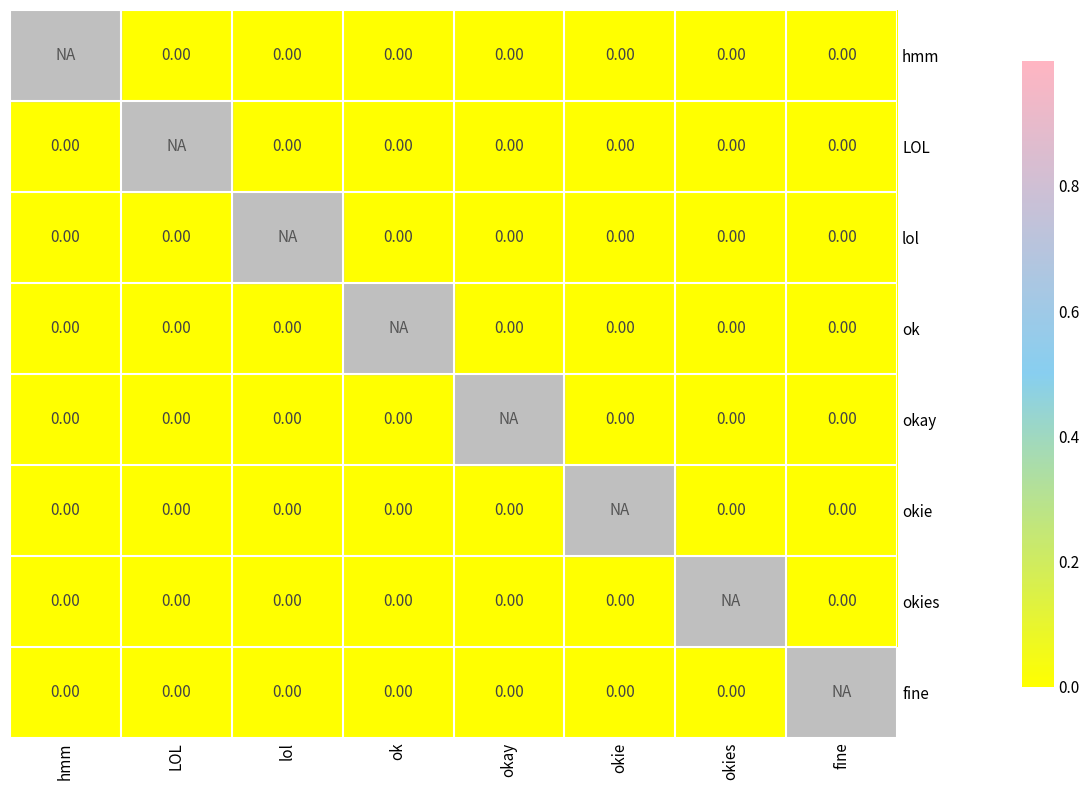

Is the value of hmm at okies greater than the value of okie at lol?

No